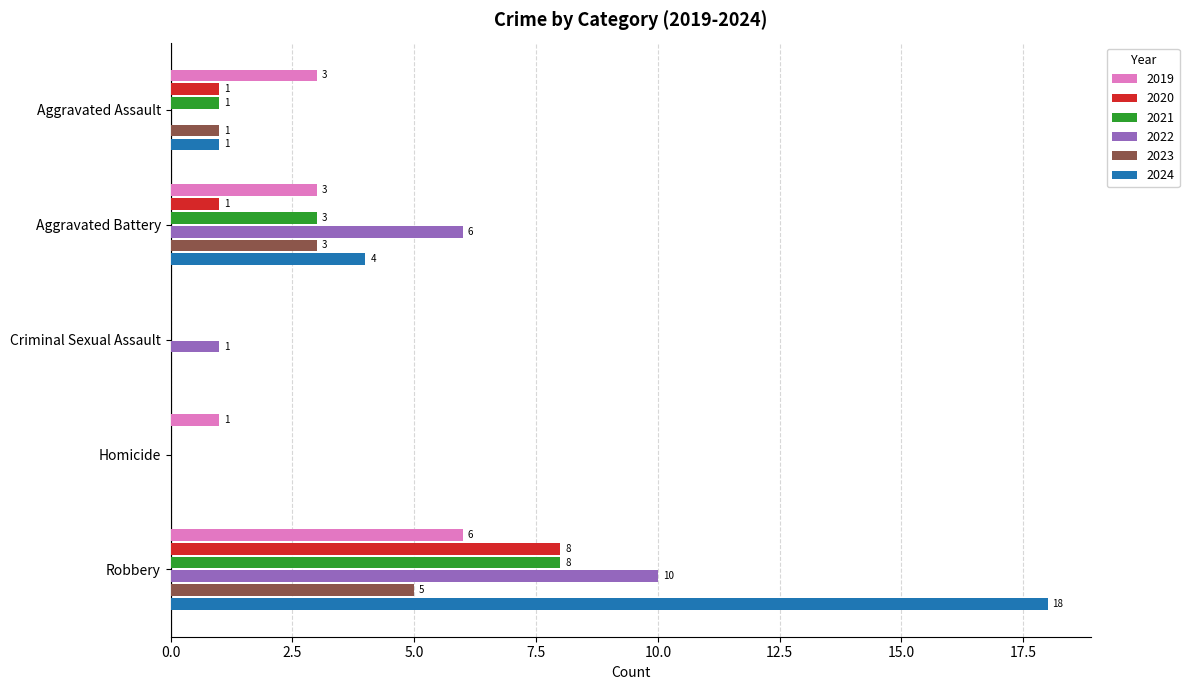

True or false: 2022 has a value of 5 at Homicide.

False